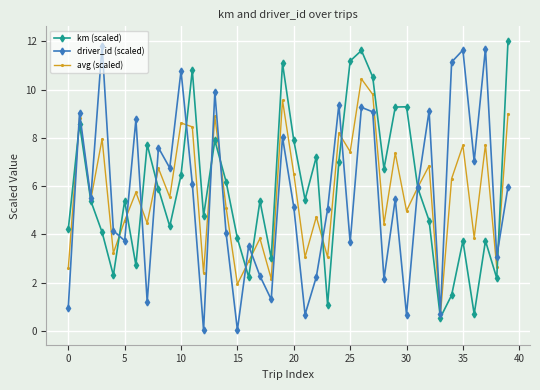

True or false: km (scaled) and driver_id (scaled) intersect in this chart.

True